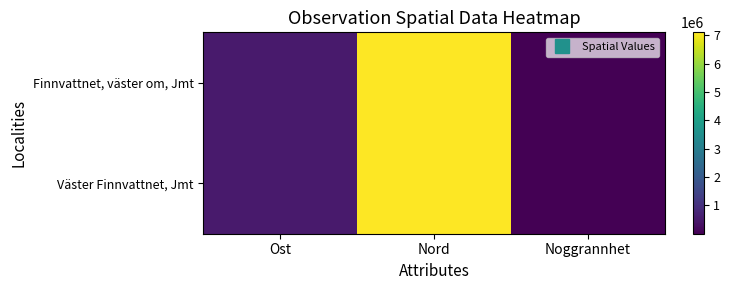

Between Noggrannhet and Ost, which is larger?

Ost